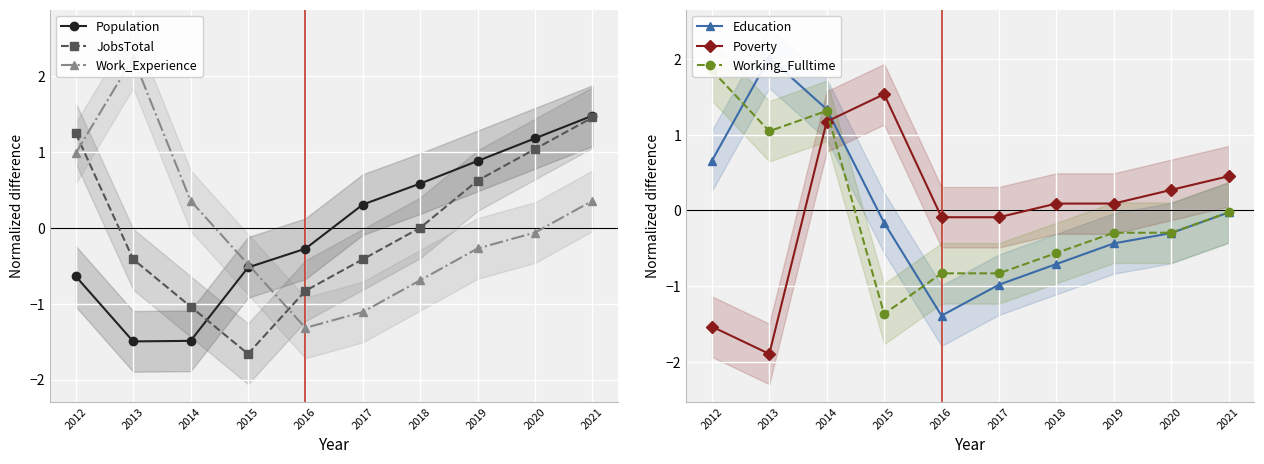

What is the greatest value displayed?

2.2